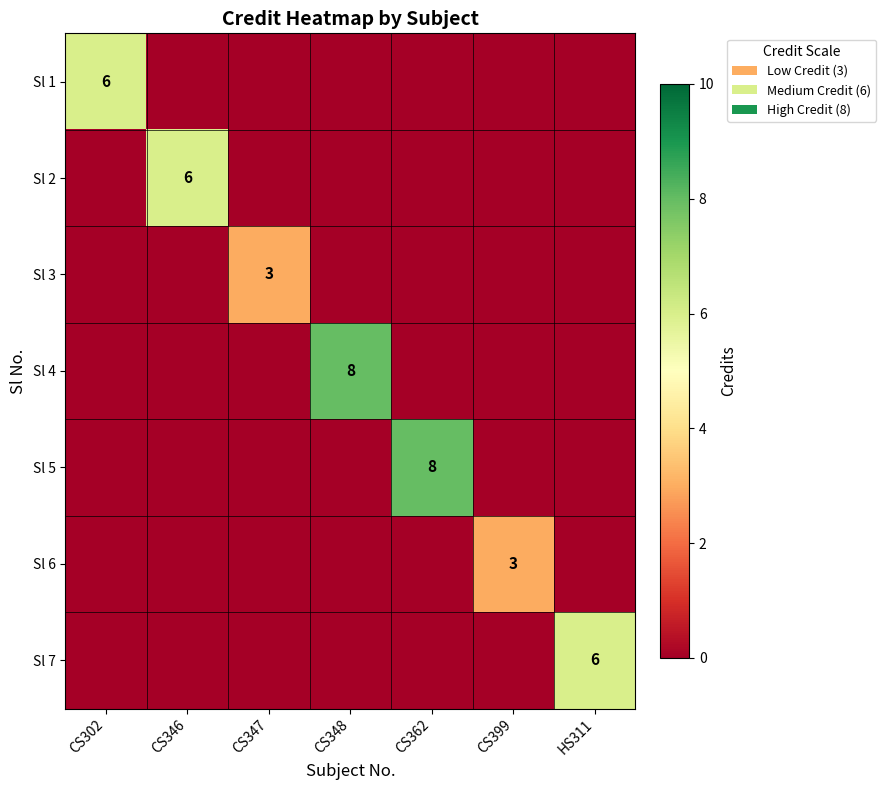

Which series has the widest spread of values?

Sl 4